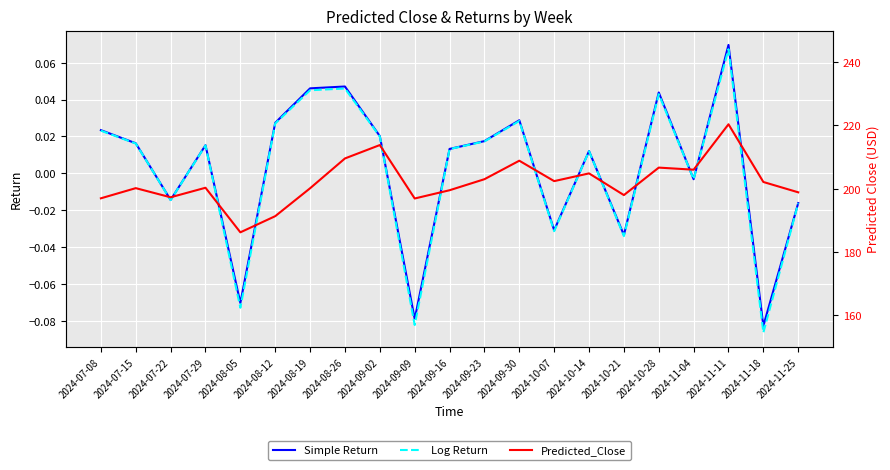

What is the highest value of the Log Return series?

0.1